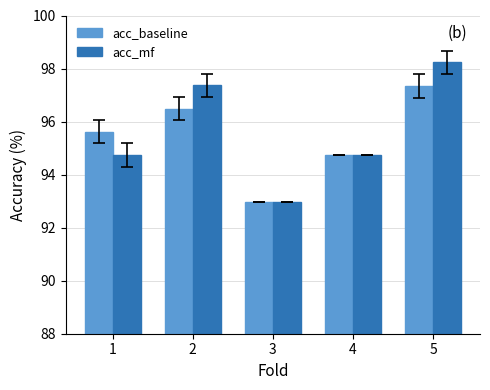

The acc_mf series shows 164.9 at 2. True or false?

False